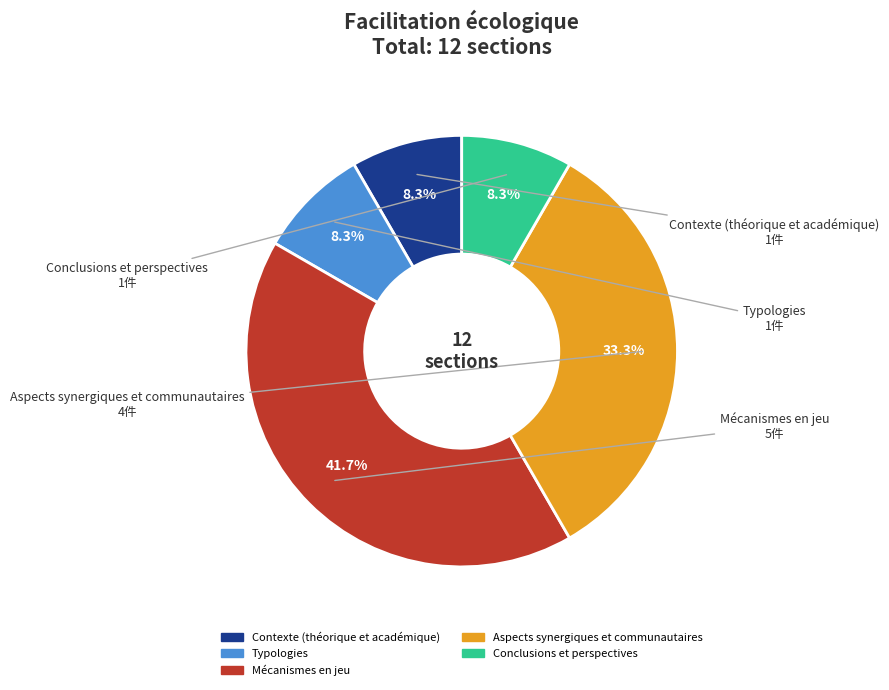

Which slice is the largest?

Mécanismes en jeu